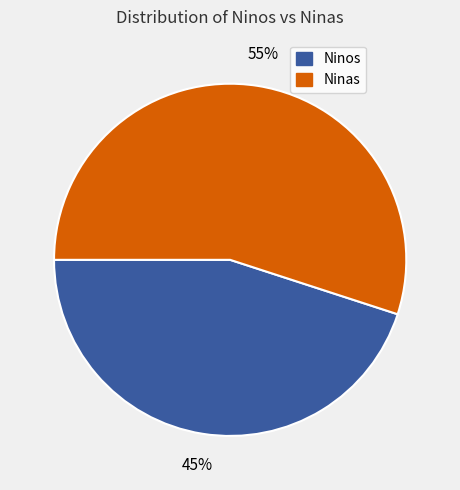

Is there a majority slice in this chart?

Yes